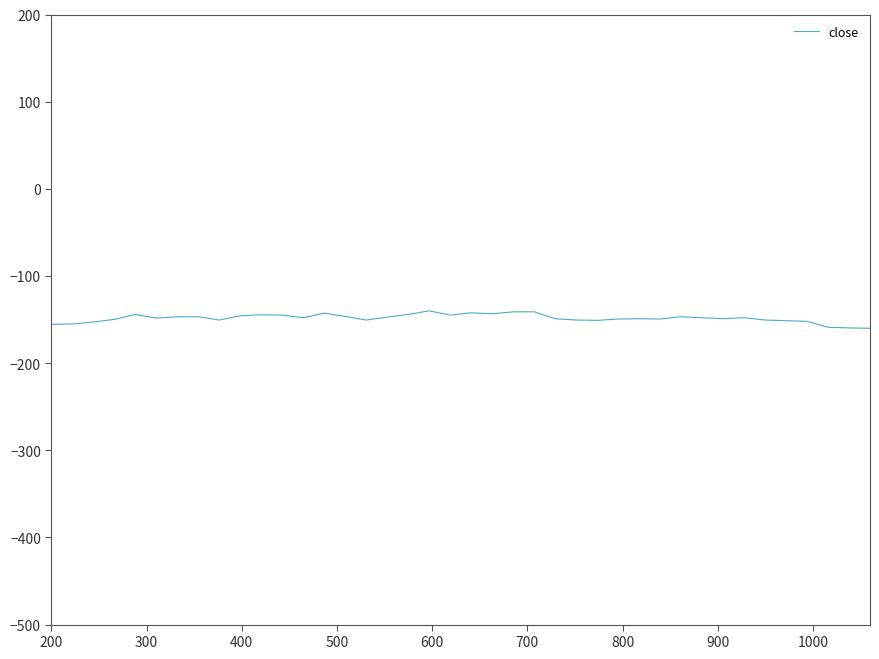

What is the minimum value shown in the chart?

-160.0